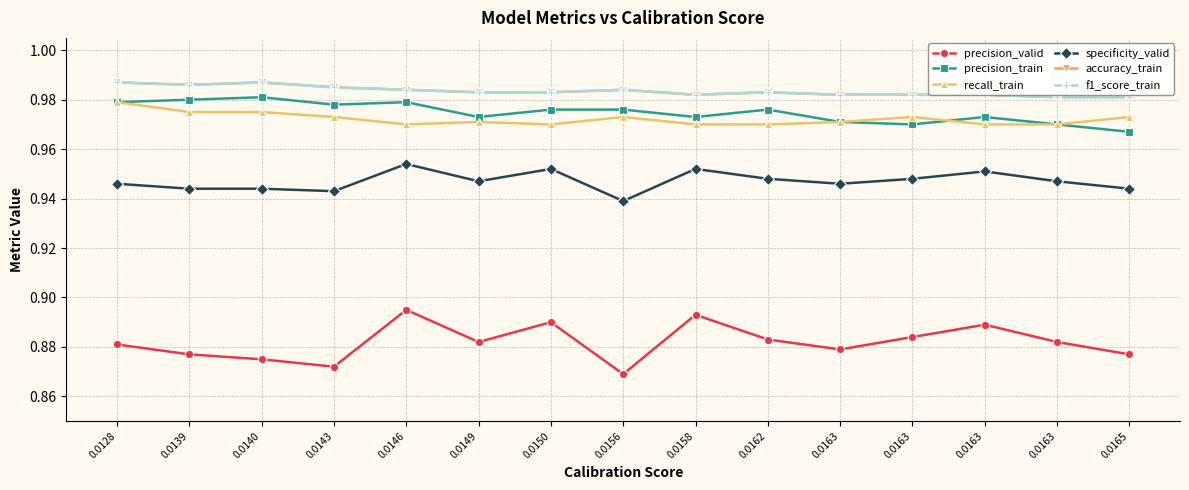

What is the minimum value shown in the chart?

0.9